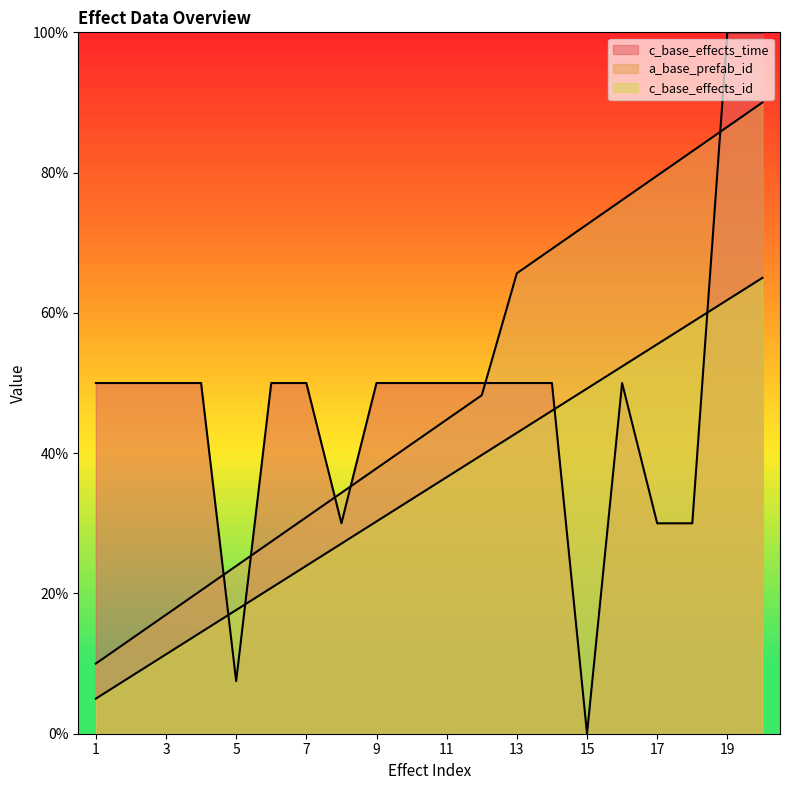

What is the sum of all c_base_effects_time values?

947.5